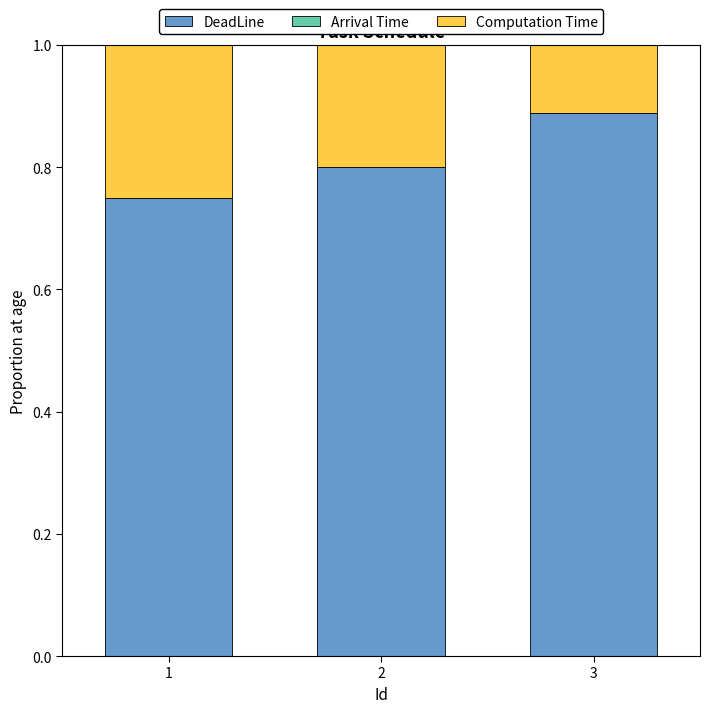

At which label does DeadLine reach its peak?

3